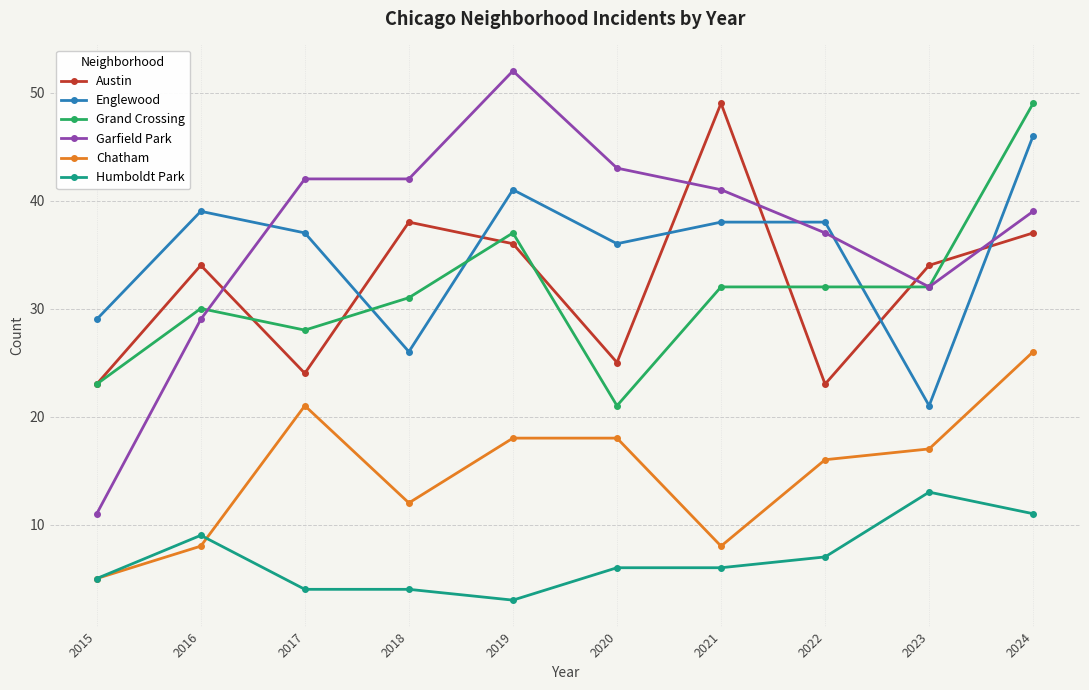

Reading right to left, list all the values displayed in this chart.

Austin: 37	34	23	49	25	36	38	24	34	23
Englewood: 46	21	38	38	36	41	26	37	39	29
Grand Crossing: 49	32	32	32	21	37	31	28	30	23
Garfield Park: 39	32	37	41	43	52	42	42	29	11
Chatham: 26	17	16	8	18	18	12	21	8	5
Humboldt Park: 11	13	7	6	6	3	4	4	9	5